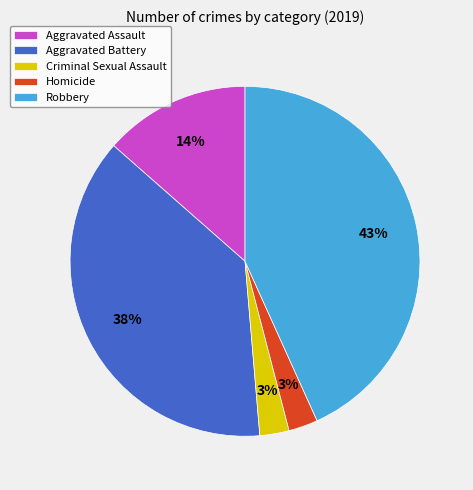

Approximately how many times larger is the value at Criminal Sexual Assault compared to Homicide?

1.0